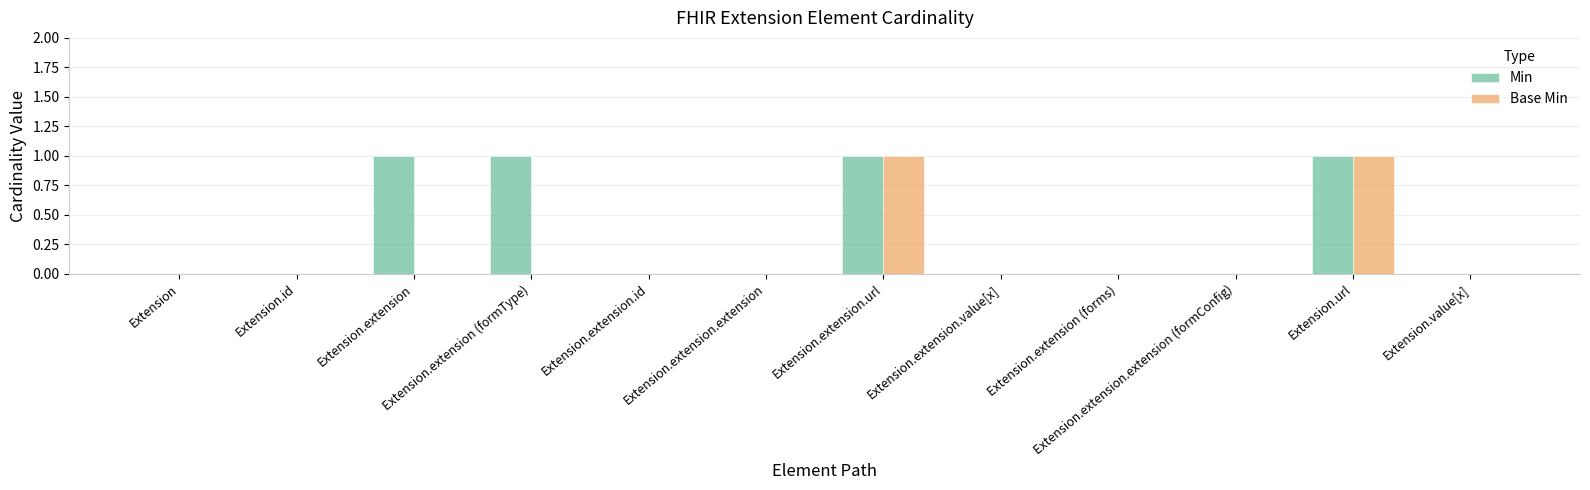

Are the bars horizontal?

No